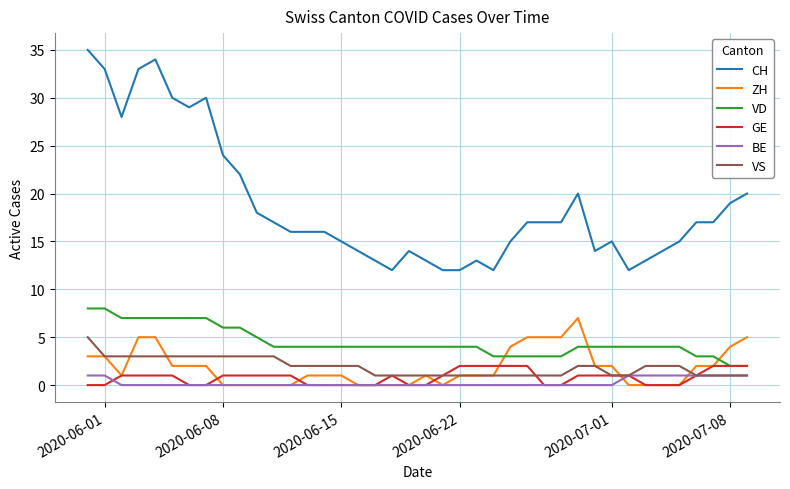

Count the VS values in the range 1 to 3.

39